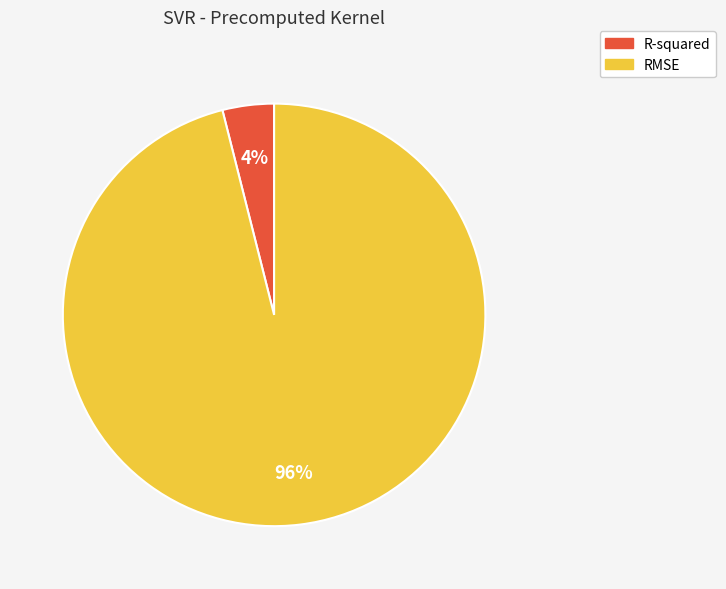

Does R-squared account for over 50% of the chart?

No